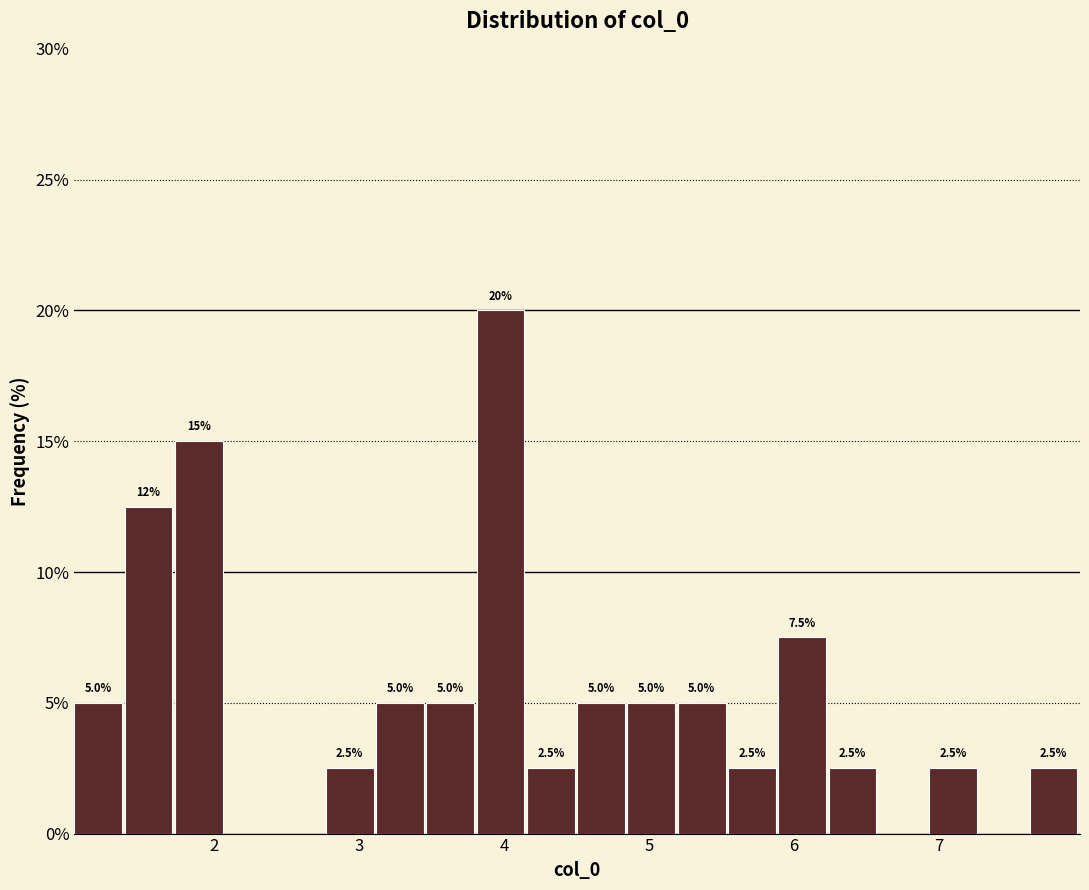

Read against the x-axis, roughly where is the centre of the tallest bar?

4.0